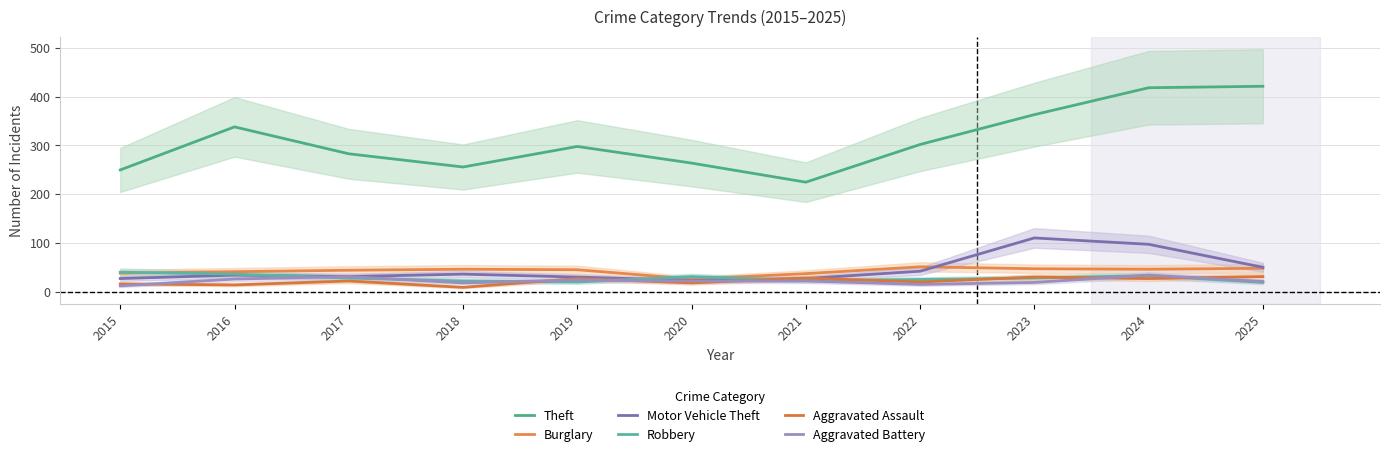

List the labels in order of Burglary value, largest first.

2022, 2025, 2023, 2018, 2024, 2019, 2017, 2016, 2015, 2021, 2020